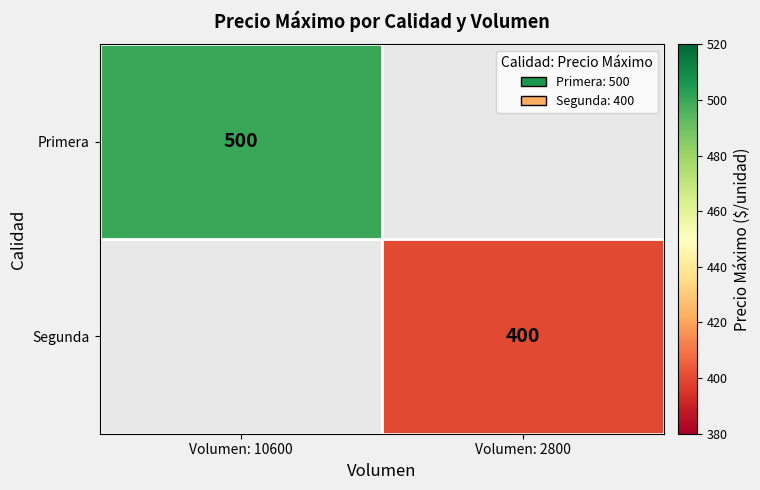

Is it true that Primera equals 847 at Volumen: 10600?

False